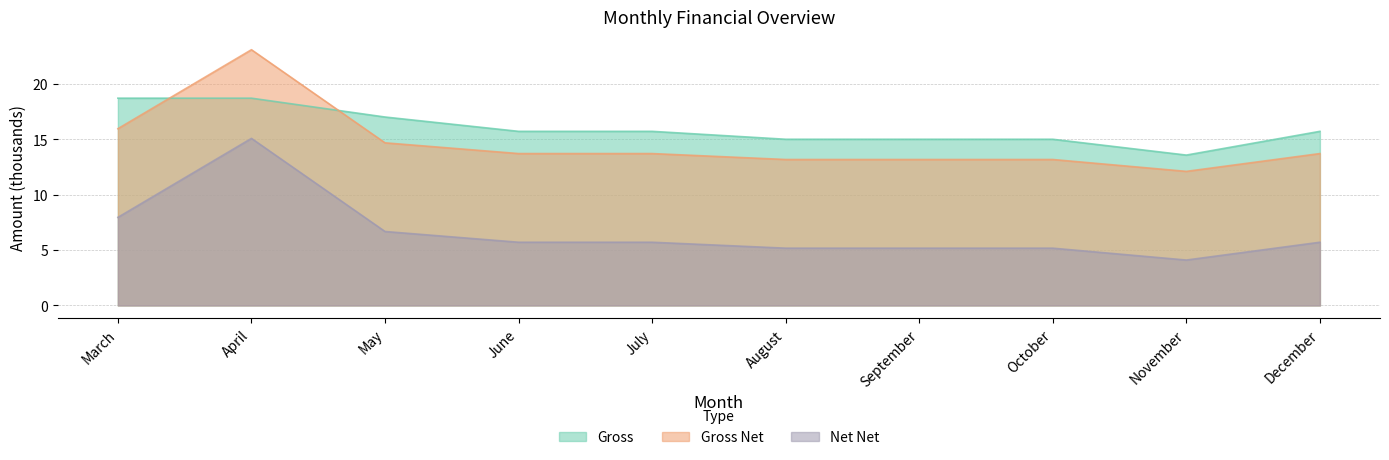

What is the highest value of the Gross Net series?

23.1